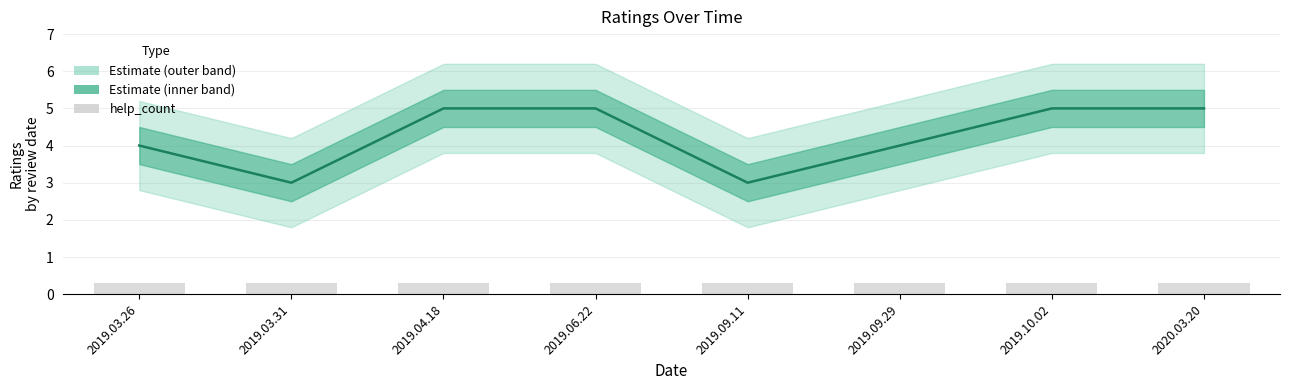

What is the label of the 6th bar from the right?

2019.04.18